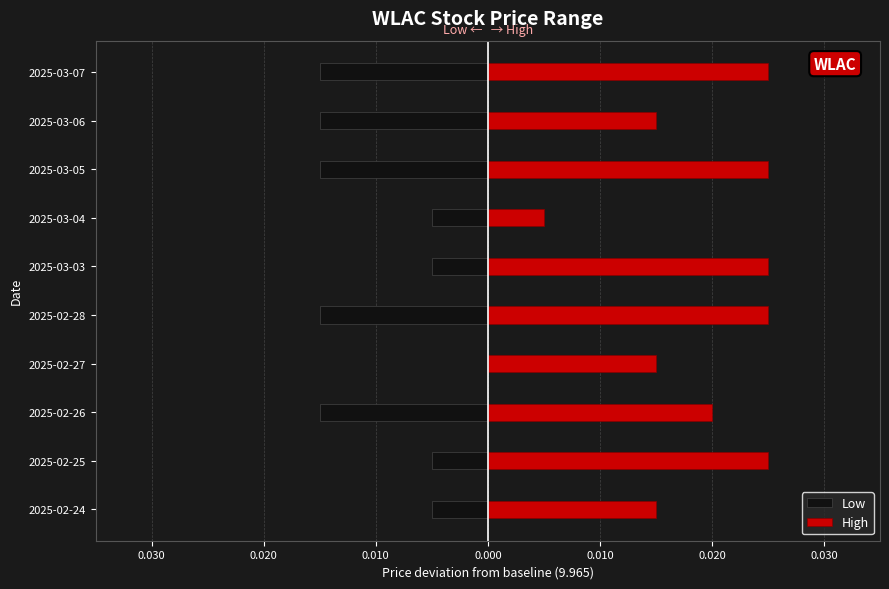

Which series has the largest range (max minus min)?

High